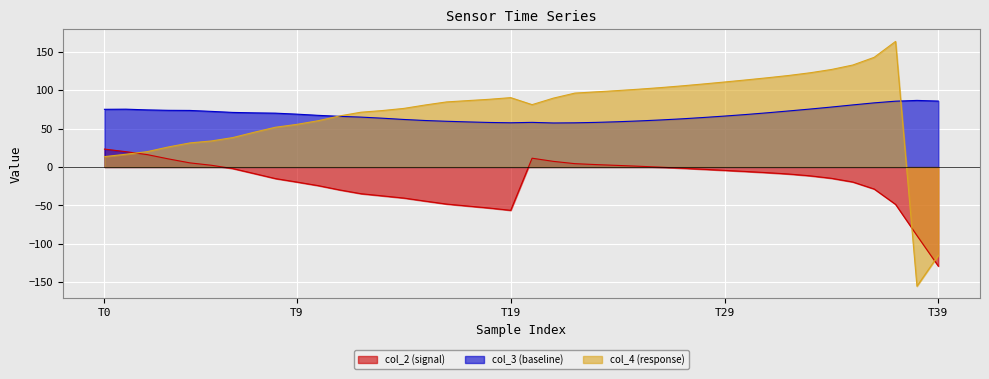

At which label is col_3 closest to 72?

5